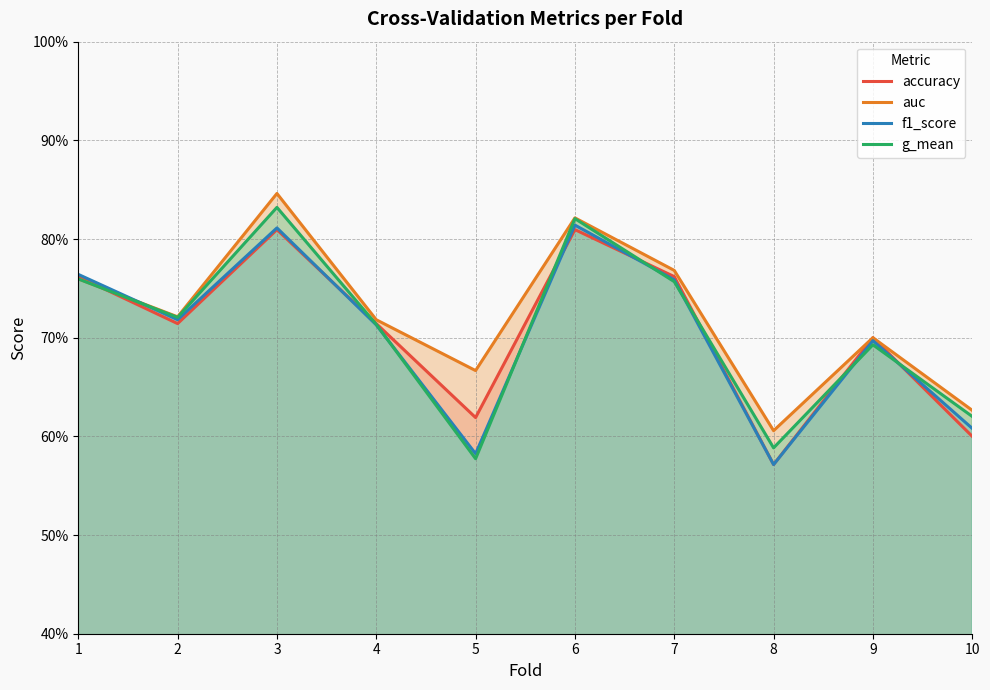

What is the difference between the second highest and second lowest values in the accuracy series?

0.2